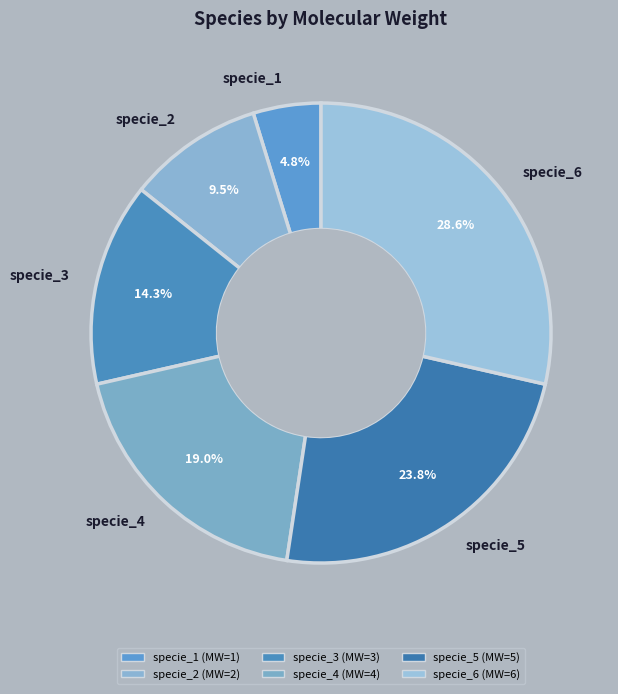

How much of the chart is everything except specie_6?

71.4%